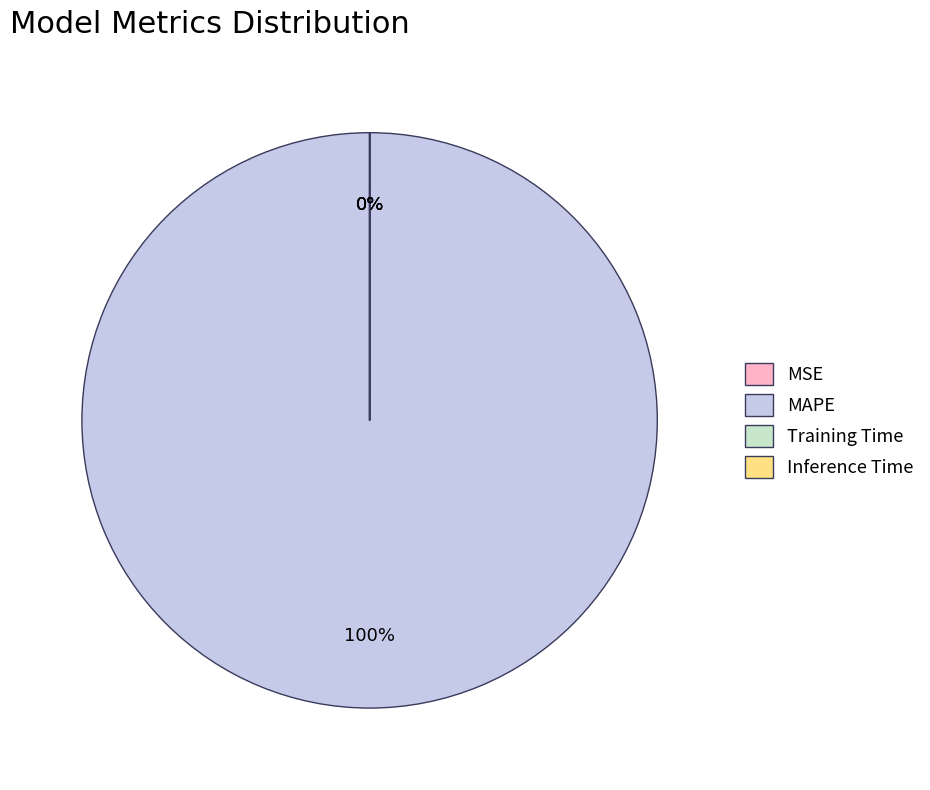

To the nearest percent, what is the average slice percentage?

25%